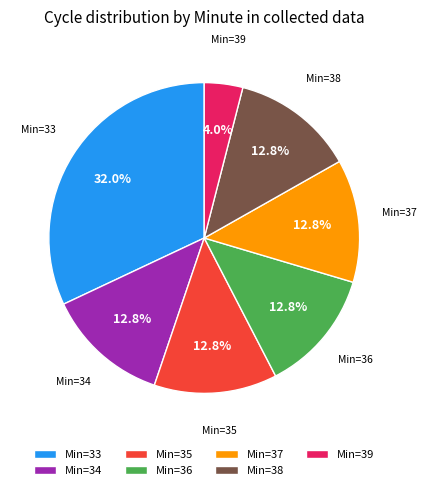

Is the sum of Min=37 and Min=35 greater than half?

No